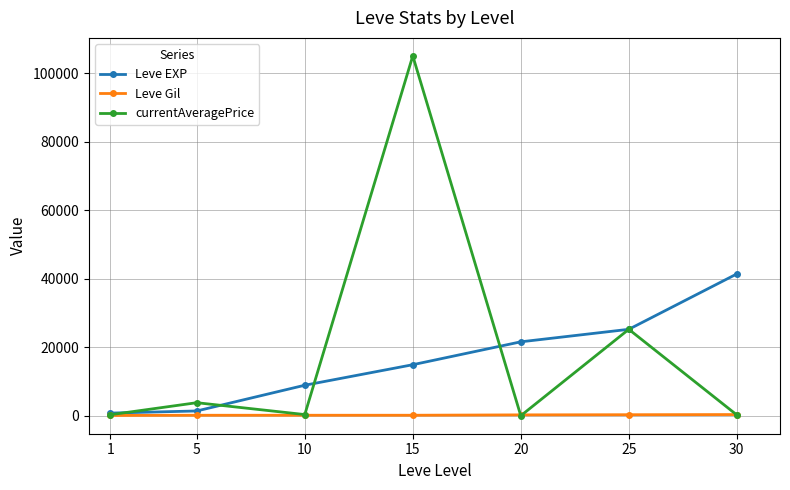

Rank the series by their average value, from highest to lowest.

currentAveragePrice, Leve EXP, Leve Gil